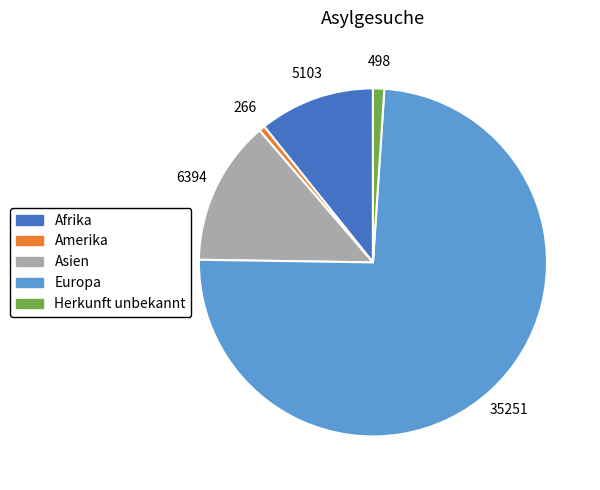

Is Europa the majority of the pie?

Yes